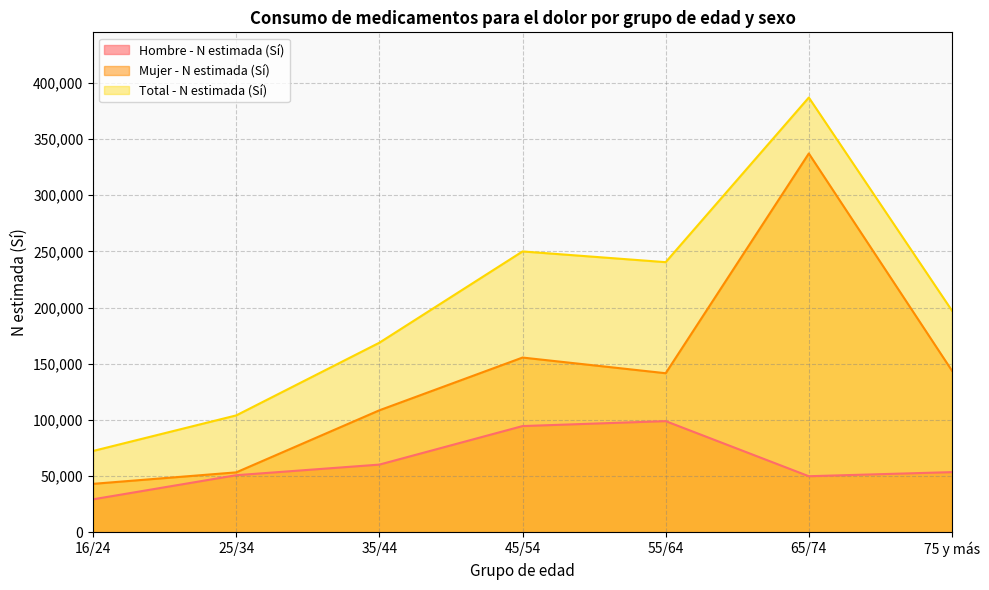

At which category does Mujer - N estimada (Sí) reach its first local valley?

55/64